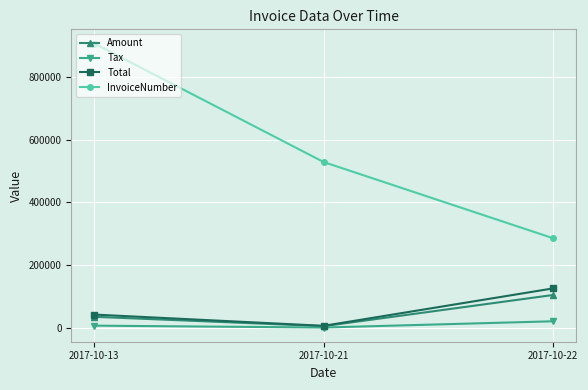

What is the greatest value displayed?

906114.0